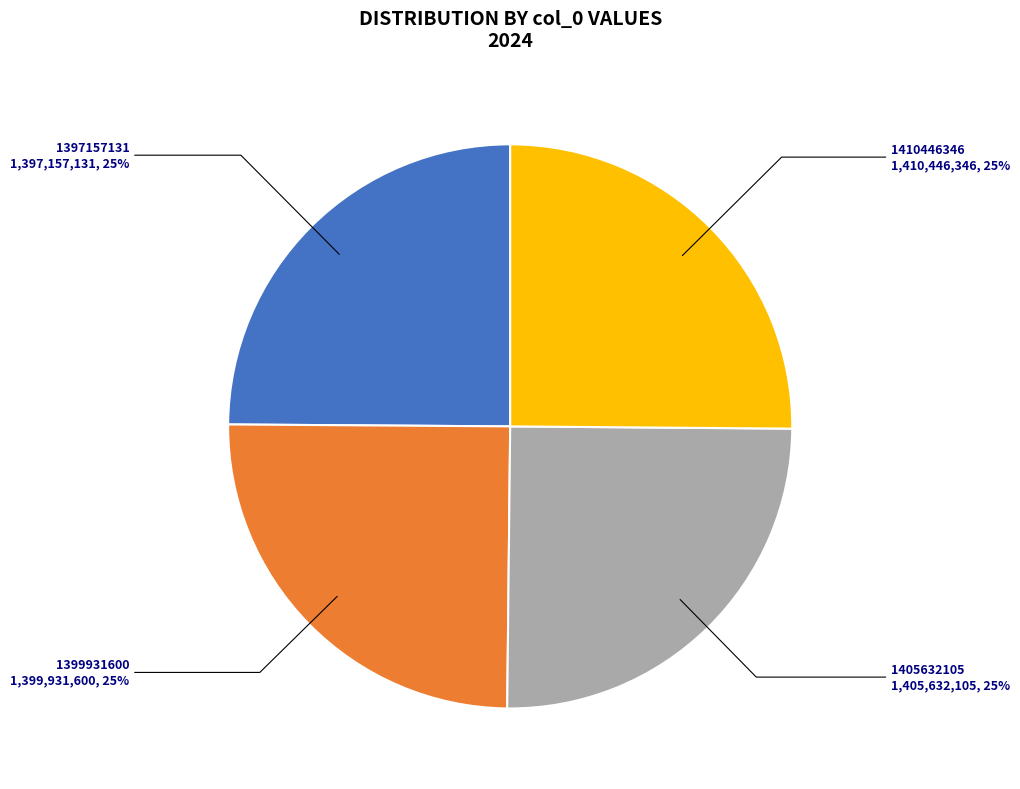

Does any single category account for the majority?

No